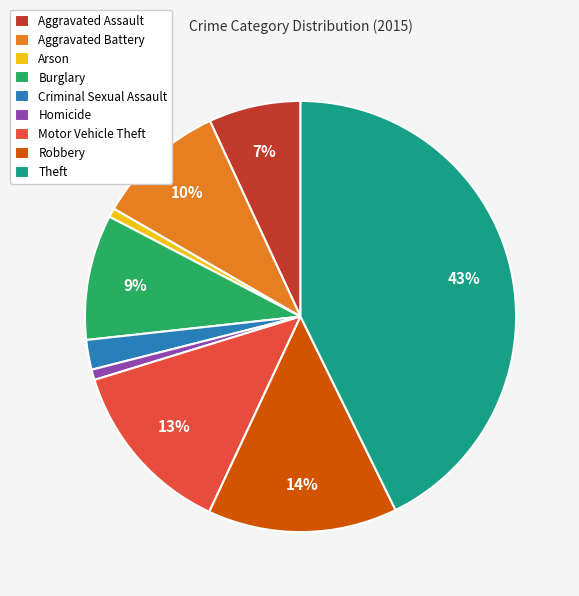

To the nearest percent, what percentage of the pie is Motor Vehicle Theft?

13%